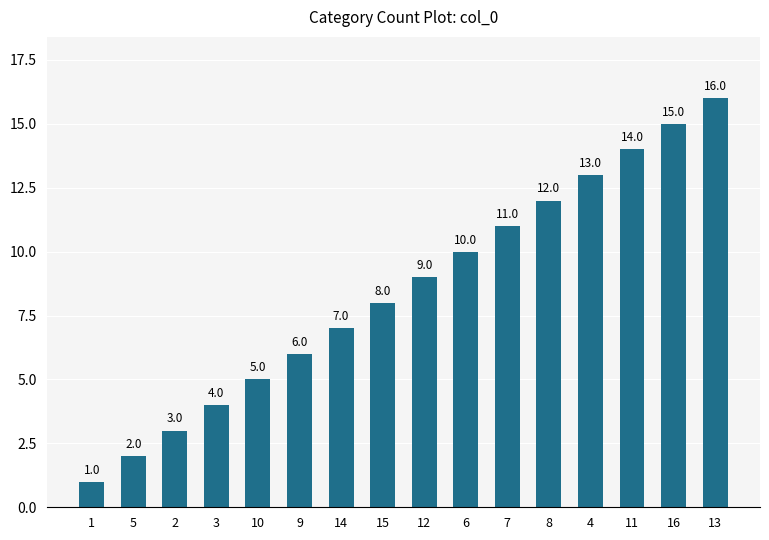

What is the sum of the values at 7 and 11?

25